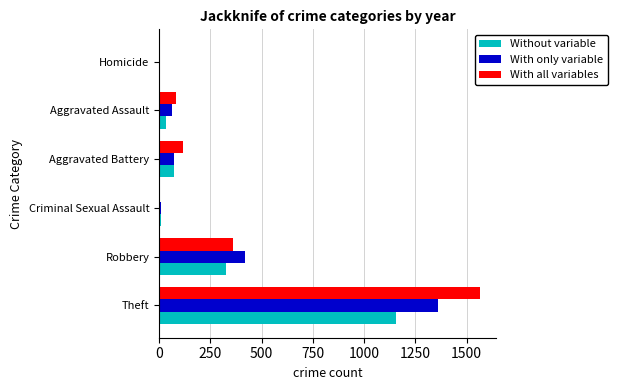

What is the sum of the Without variable values at Theft and Aggravated Assault?

1192